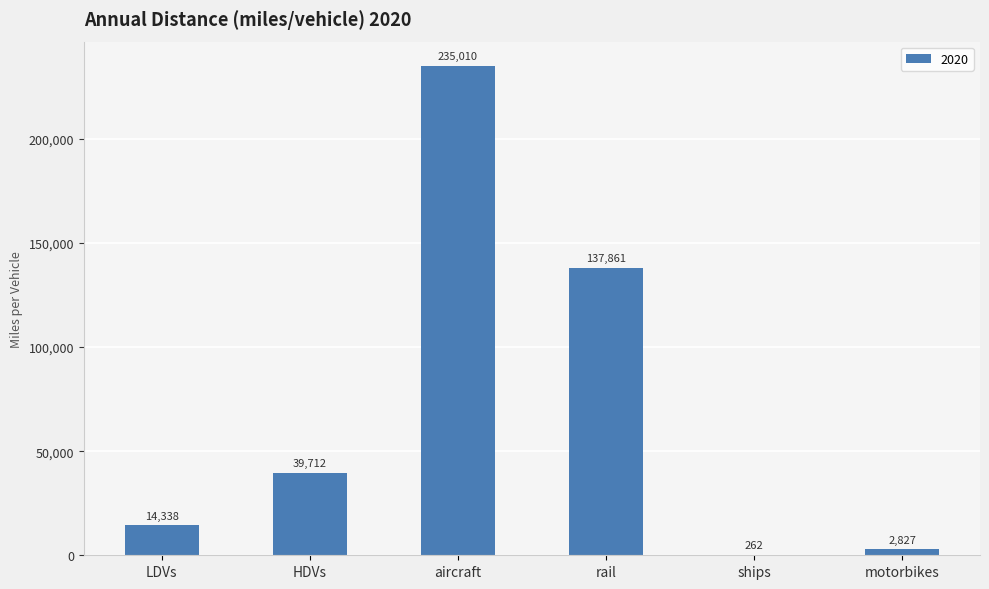

What is the maximum value shown in the chart?

235010.4